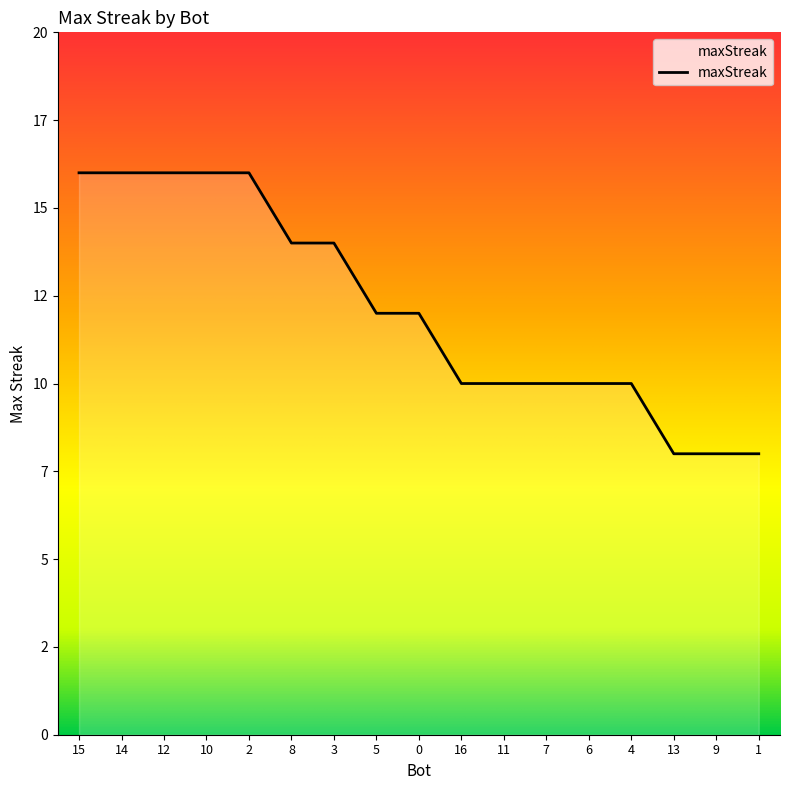

At which label does the data first exceed 12?

15